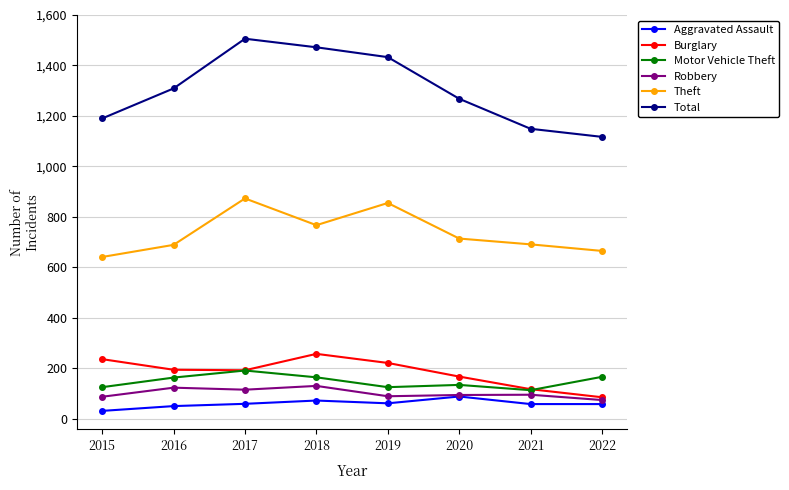

Count the number of categories in the chart.

8